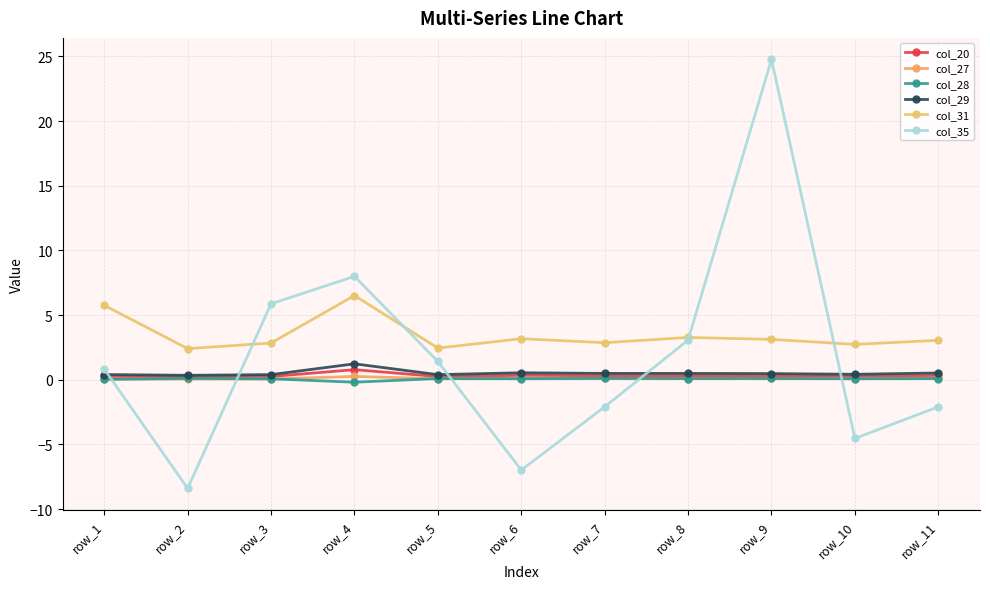

Read the col_35 value at row_10.

-4.5